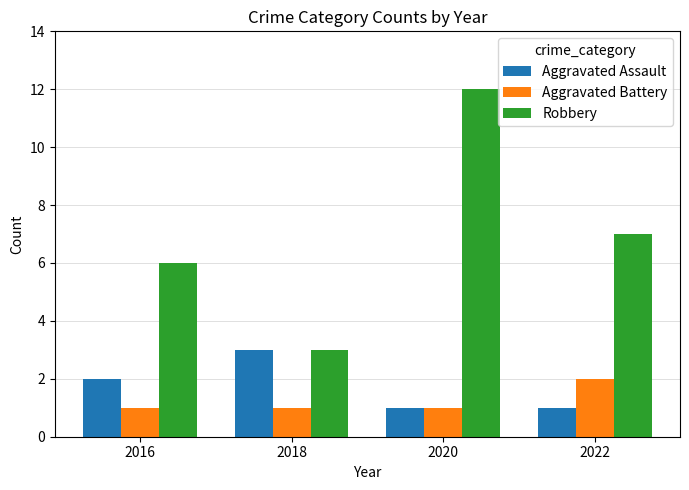

What is the value of the Aggravated Battery bar at the 4th from the left?

2